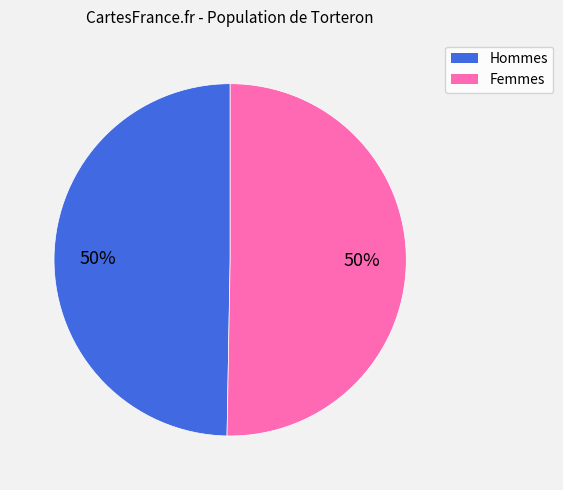

To the nearest percent, what is the average slice percentage?

50%